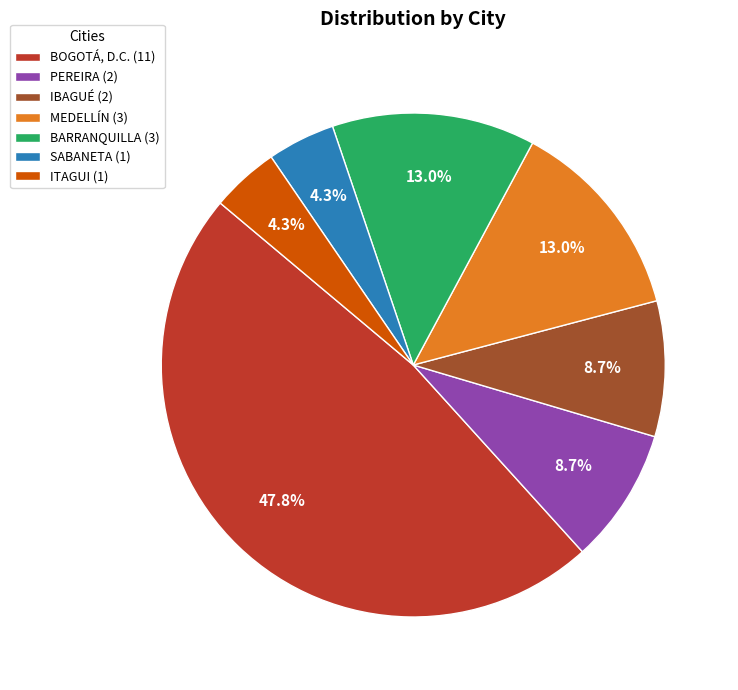

The IBAGUÉ slice represents 9% of the pie. True or false?

True